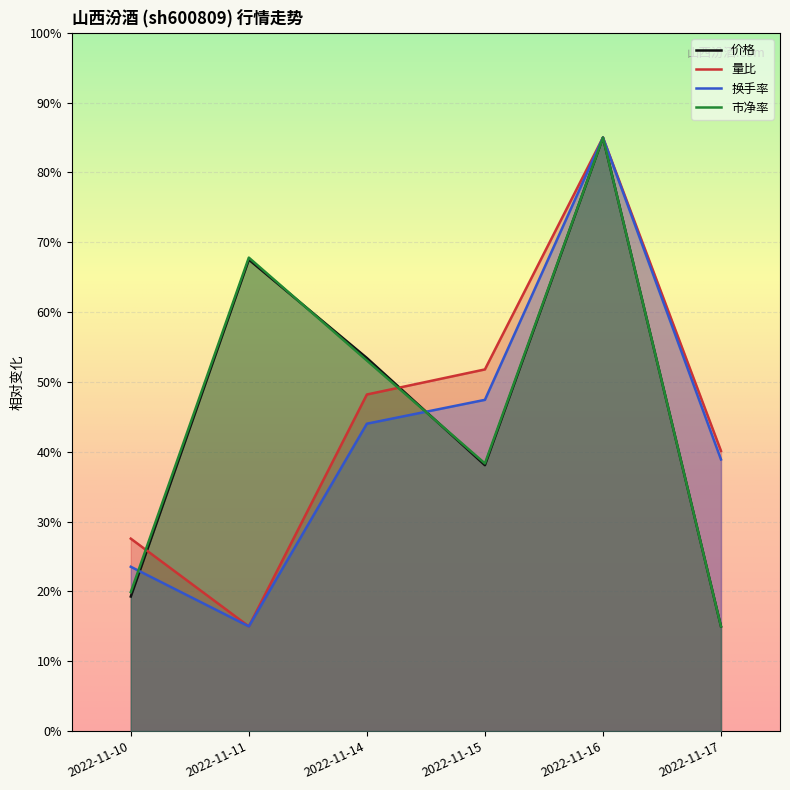

What is the greatest value displayed?

85.0